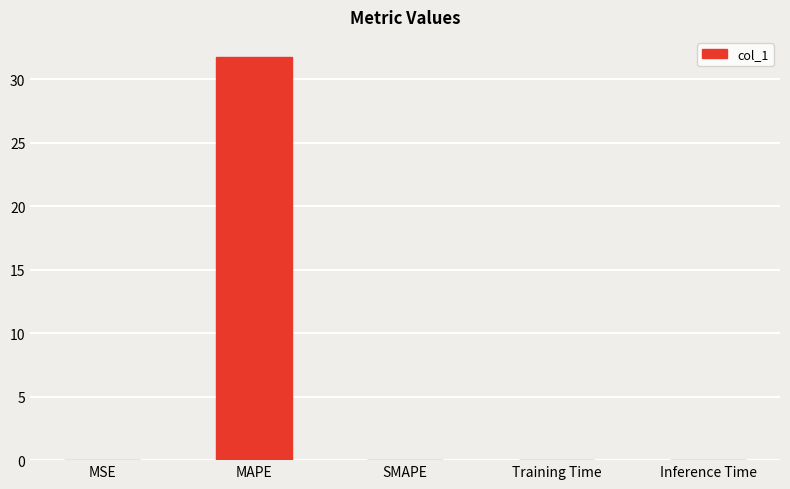

What is the sum of the values at MAPE and SMAPE?

31.8